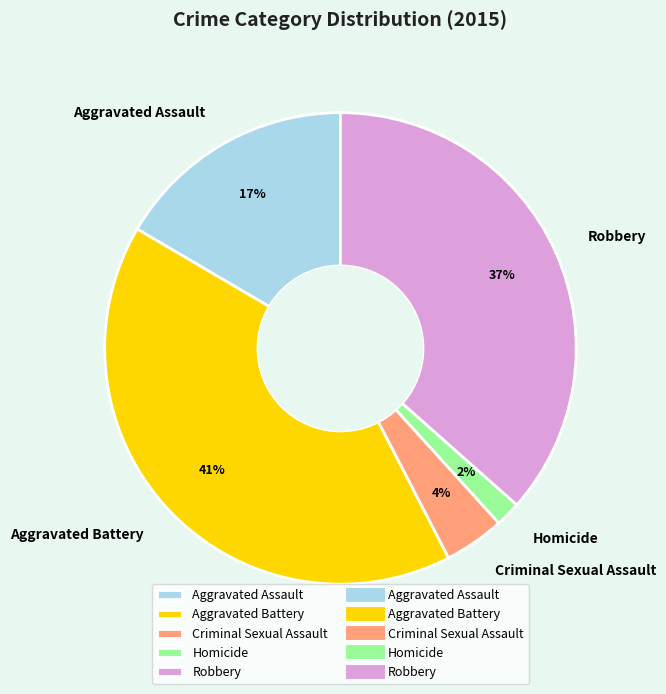

To the nearest percent, what is the average slice percentage?

20%